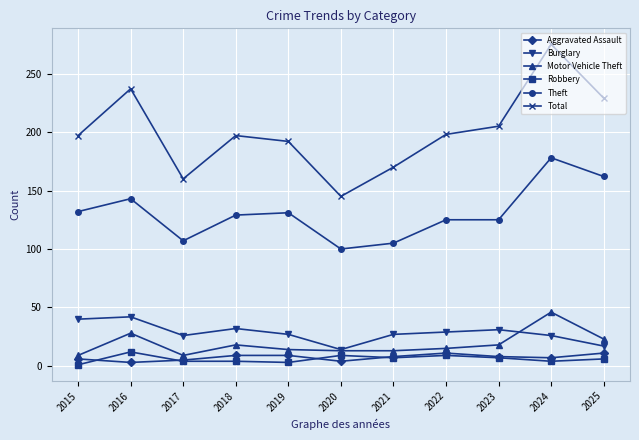

True or false: Theft has more than 1 points higher than both neighbors.

True